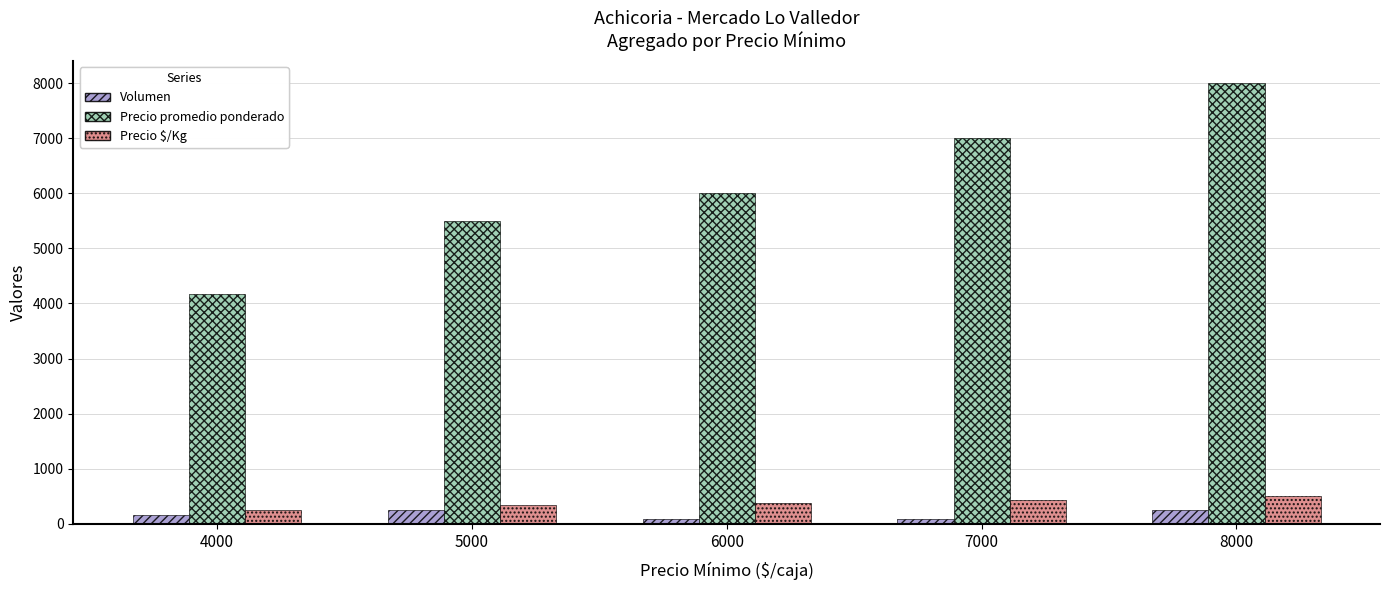

Between 4000 and 7000, which series saw the biggest shift?

Precio promedio ponderado